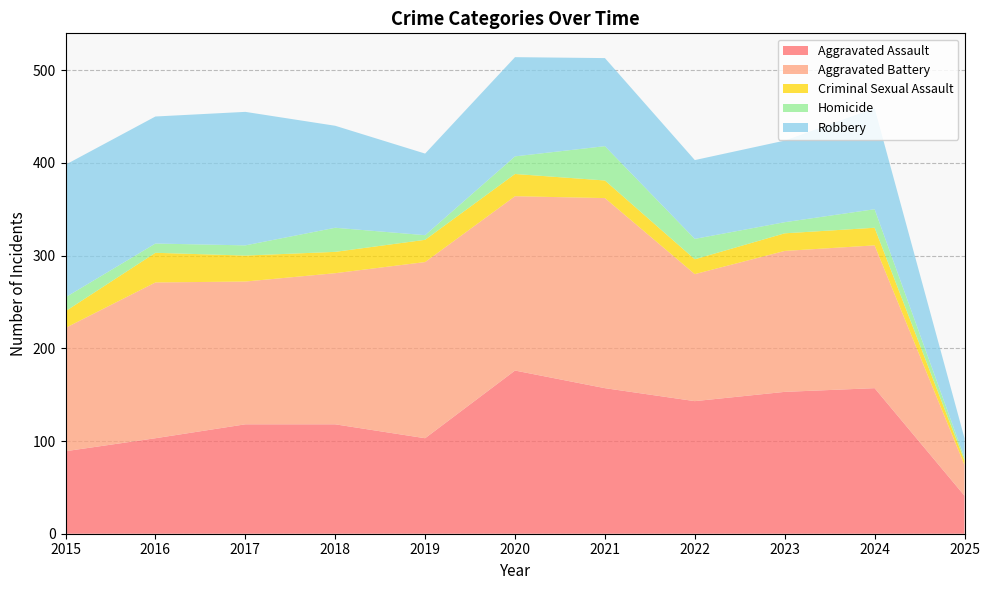

Reading right to left, list all the values displayed in this chart.

Aggravated Assault: 2025=41	2024=157	2023=153	2022=143	2021=157	2020=176	2019=103	2018=118	2017=118	2016=103	2015=89
Aggravated Battery: 2025=33	2024=154	2023=152	2022=137	2021=205	2020=188	2019=190	2018=163	2017=154	2016=168	2015=133
Criminal Sexual Assault: 2025=5	2024=19	2023=19	2022=16	2021=19	2020=24	2019=24	2018=23	2017=28	2016=32	2015=18
Homicide: 2025=3	2024=20	2023=12	2022=22	2021=37	2020=19	2019=5	2018=26	2017=11	2016=10	2015=15
Robbery: 2025=21	2024=109	2023=88	2022=85	2021=95	2020=107	2019=88	2018=110	2017=144	2016=137	2015=143